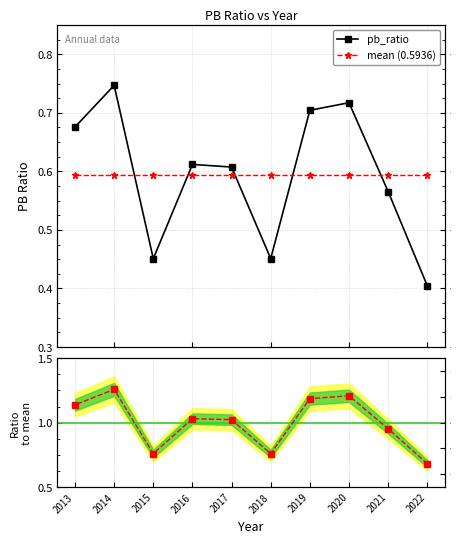

How many intersections are there between pb_ratio and mean (0.5936)?

5